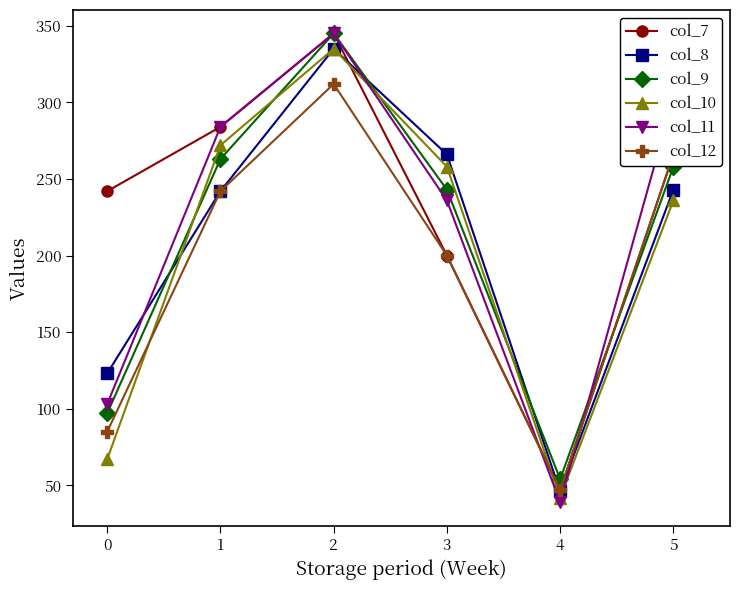

What is the value of the col_12 point at the 5th from the left?

47